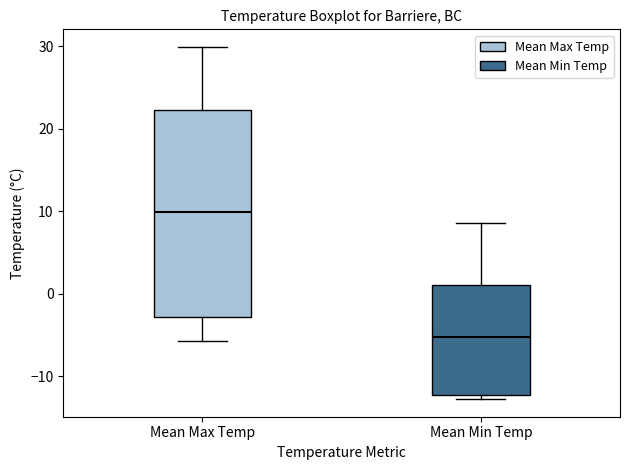

Reading left to right, read every box against the y-axis: the position of its median line, the range the box covers, and the ends of its whiskers. The values are not printed on the chart, so give them approximately, as read against the axis.

Mean Max Temp: median 10, box -3 to 22, whiskers -6 to 30
Mean Min Temp: median -5, box -12 to 1, whiskers -13 to 9